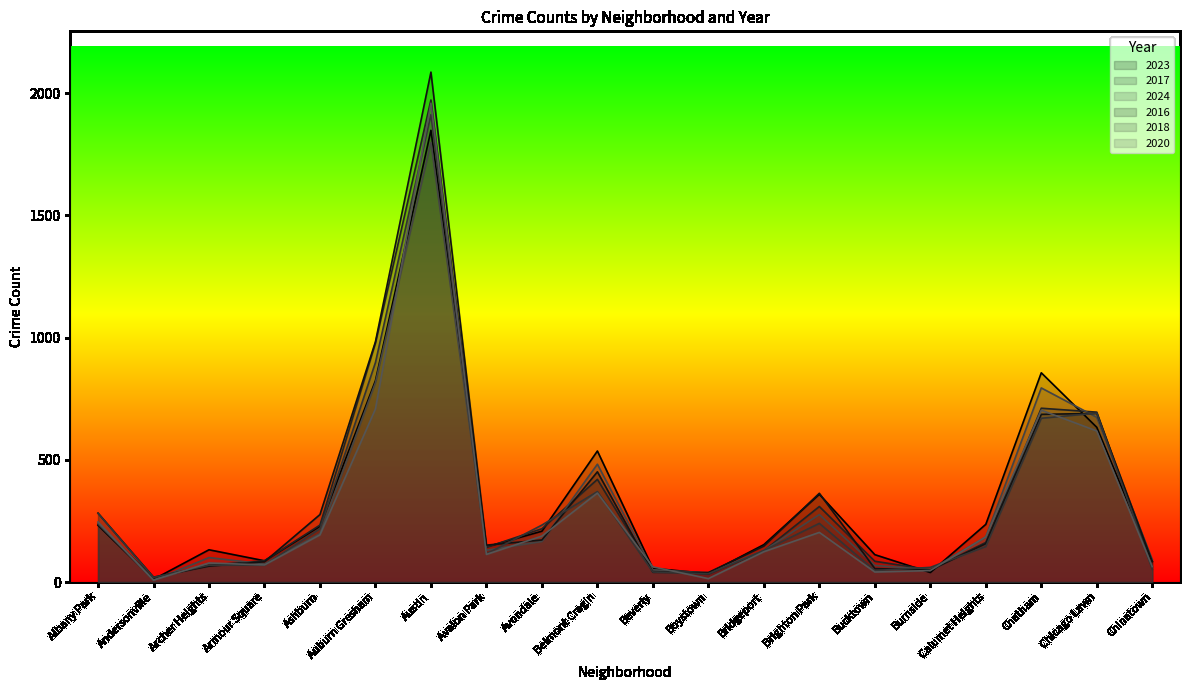

Read the 2016 value at Chicago Lawn, to the nearest 100.

700